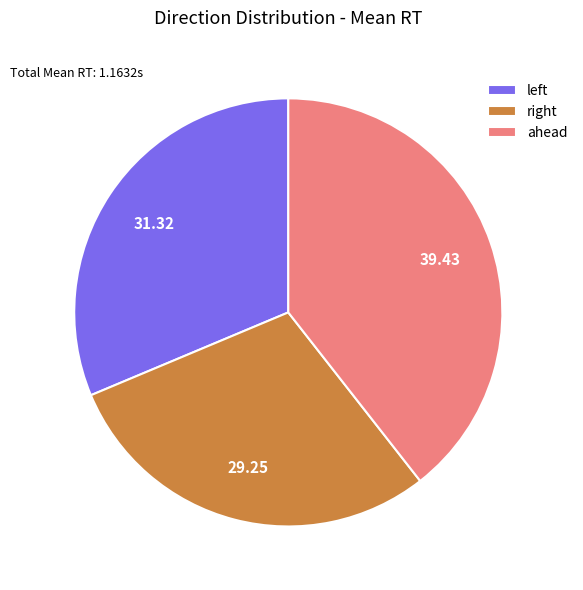

Which category has the smallest portion of the pie?

right